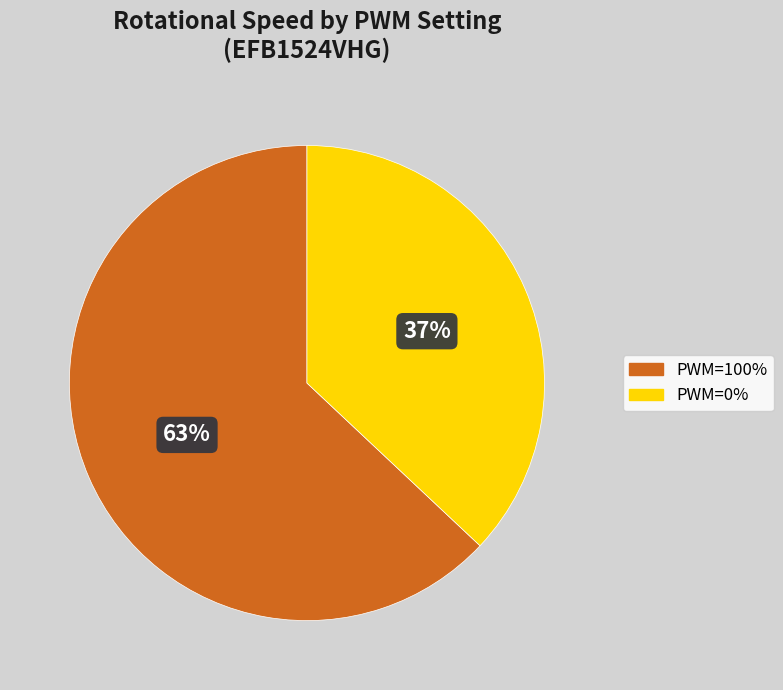

Is it true that PWM=100% is 63% of the pie?

True